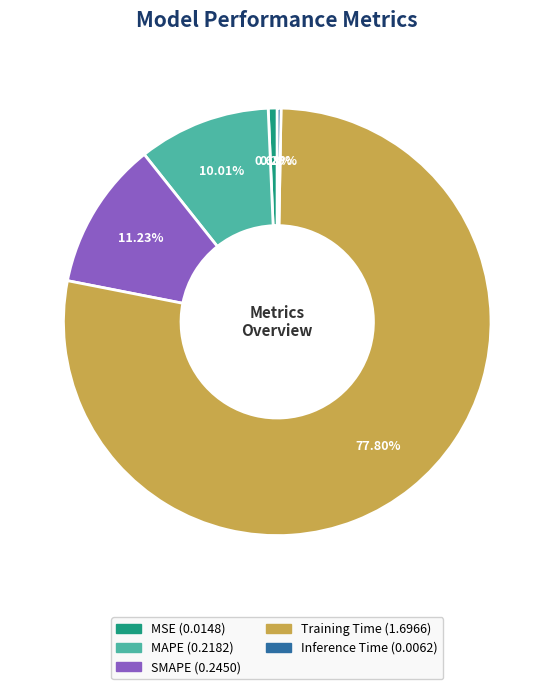

Which has a higher value, MSE or Training Time?

Training Time